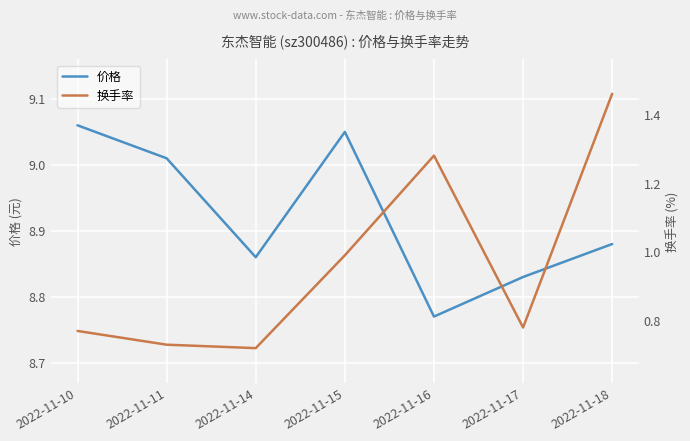

Is the value of 换手率 at 2022-11-11 greater than the value of 价格 at 2022-11-15?

No